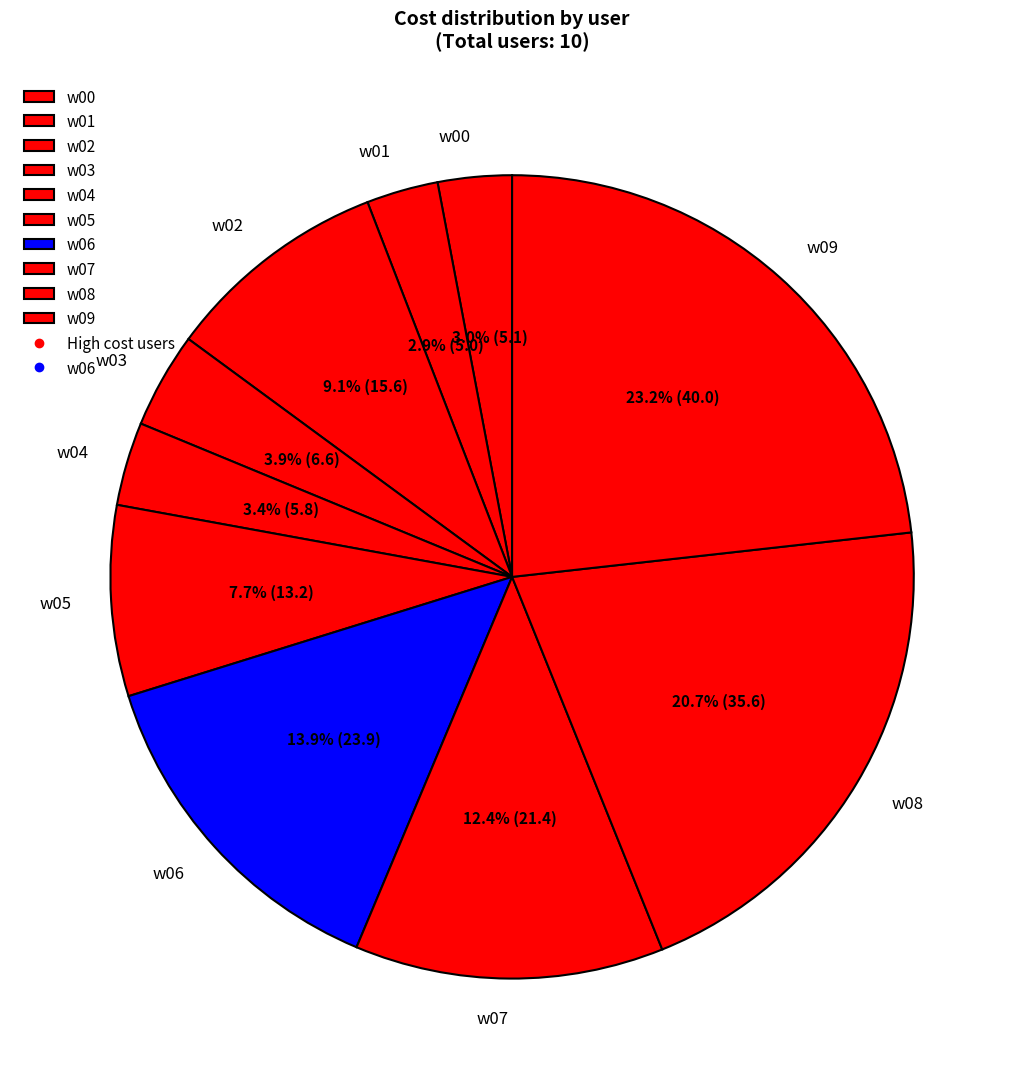

To the nearest percent, what is the difference between the largest and smallest slice percentages?

20%